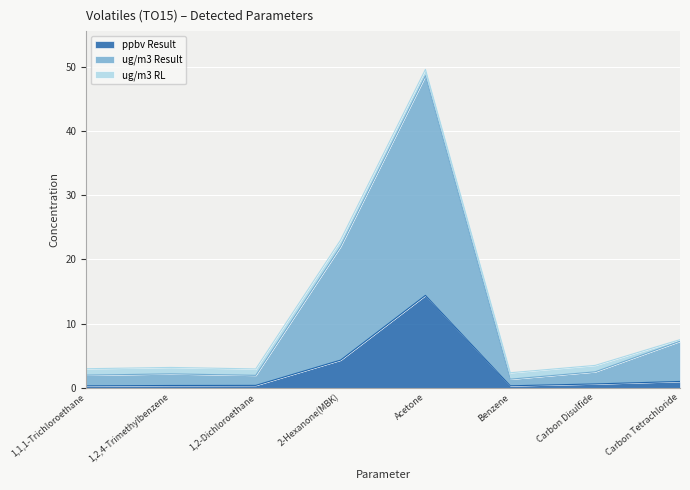

In ppbv Result, how many points are higher than both neighbors (excluding endpoints)?

1